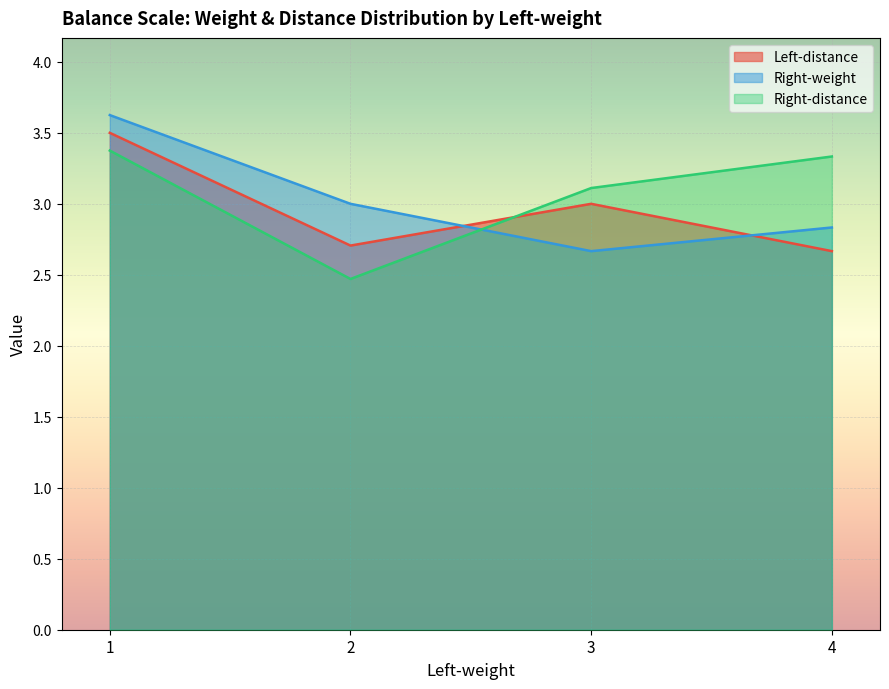

The Left-distance series shows 2 at 4. True or false?

False